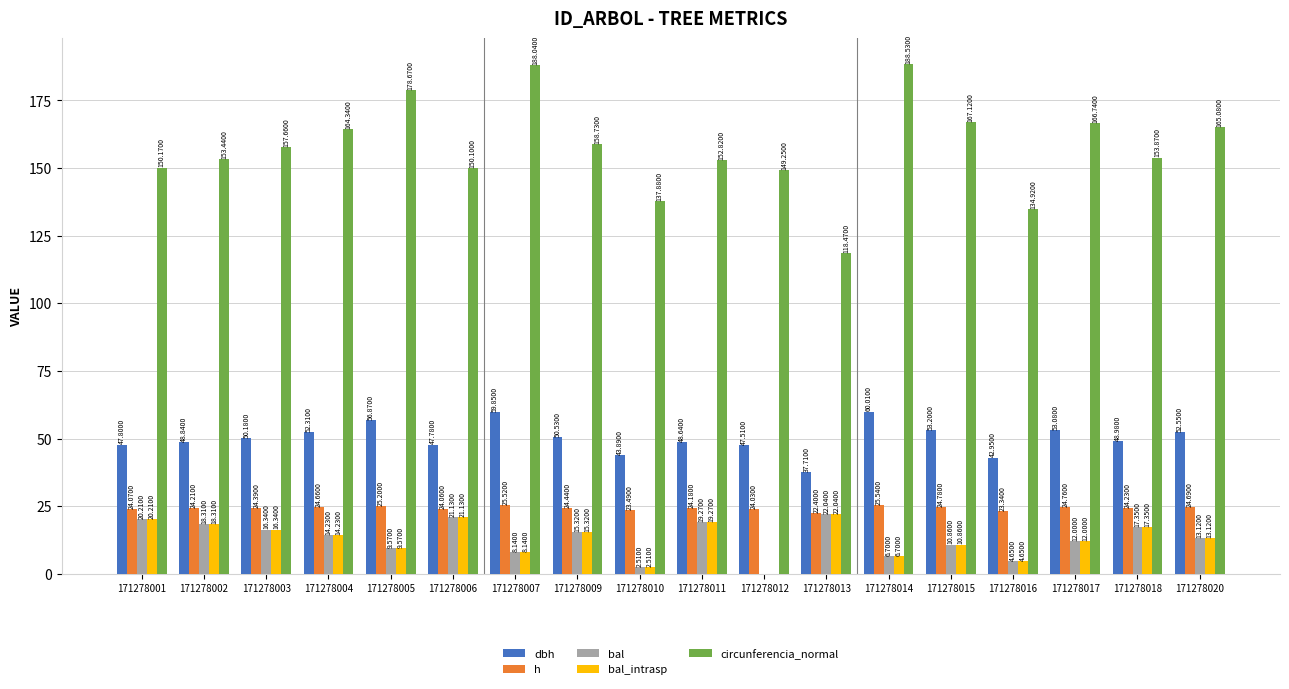

The value of h at 171278003 is 5.9. True or false?

False